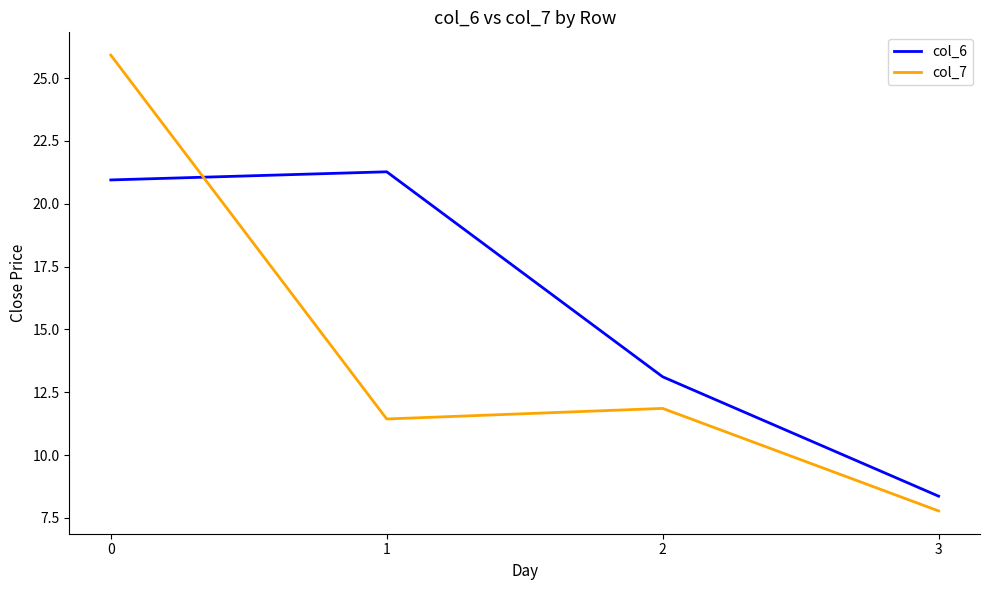

List the labels in order of col_7 value, largest first.

0, 2, 1, 3